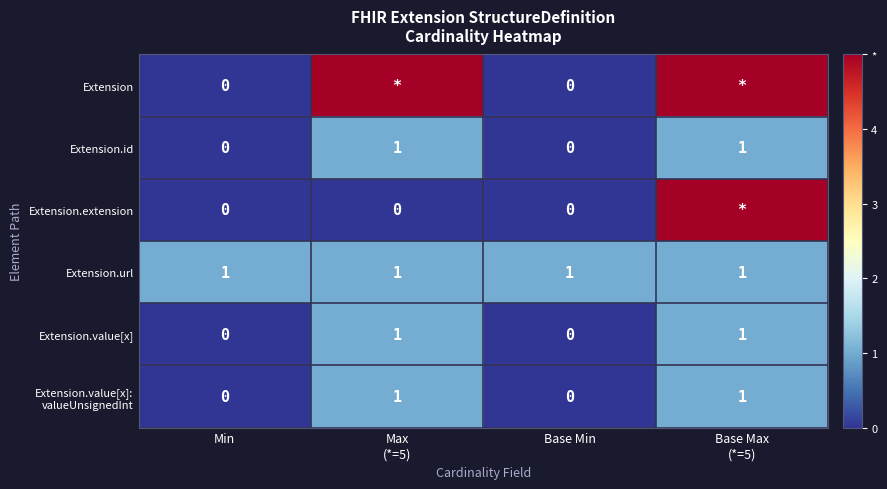

The Extension.url series shows 1 at Base Min. True or false?

True